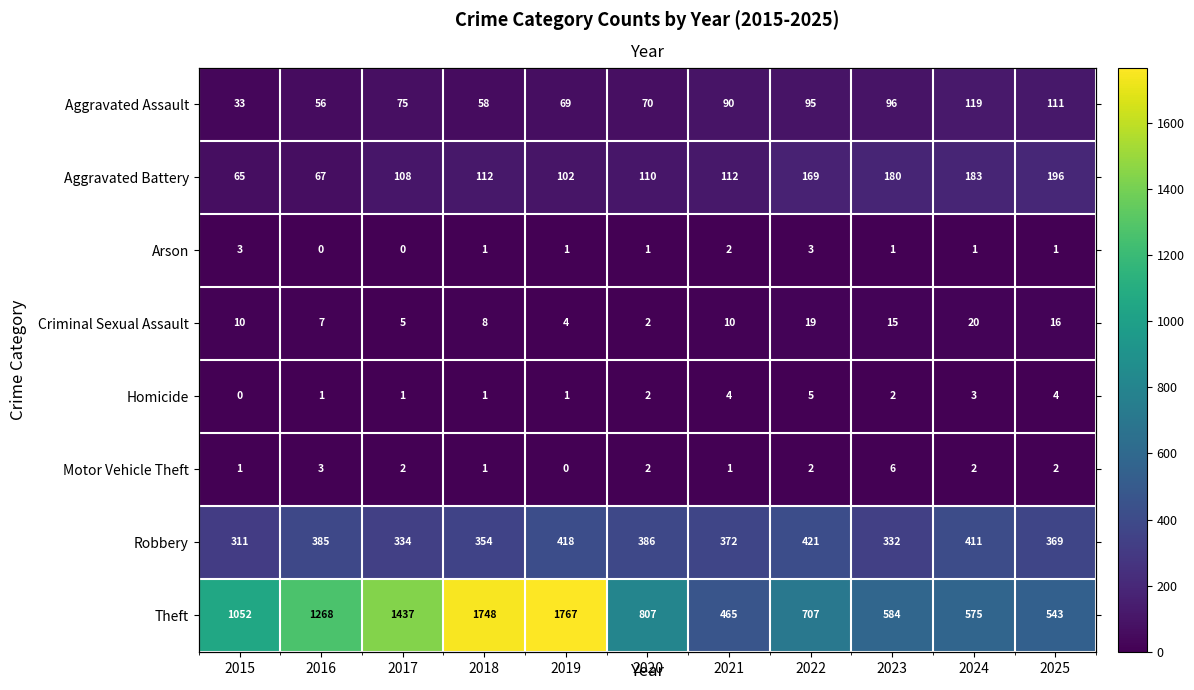

What is the average value of the Motor Vehicle Theft series?

2